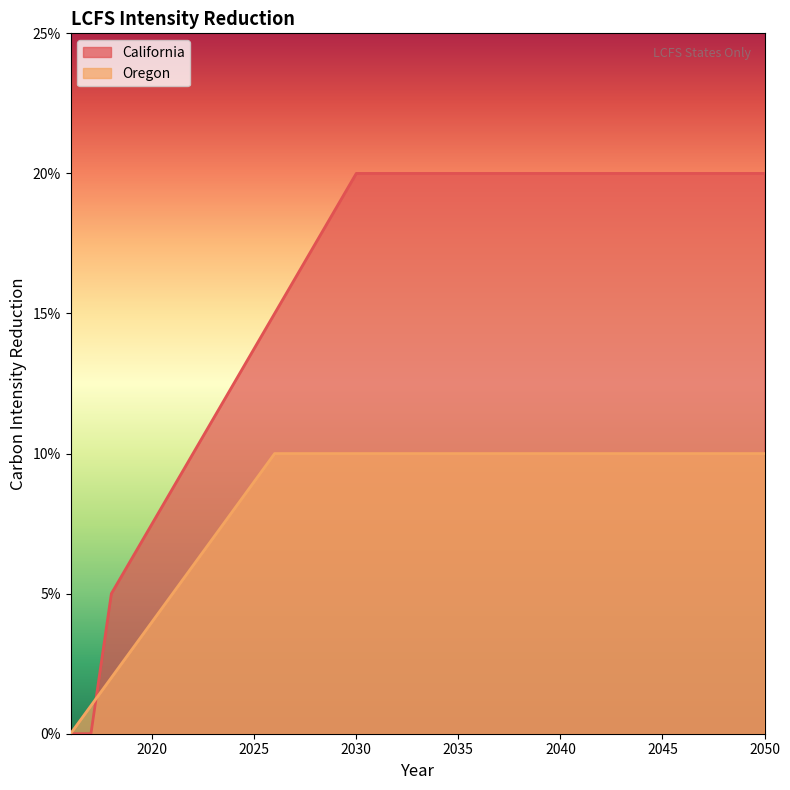

How many categories are shown in the chart?

35